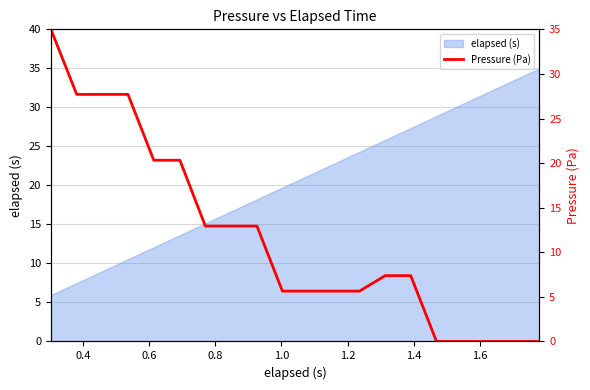

What position from the right is 0.8?

17